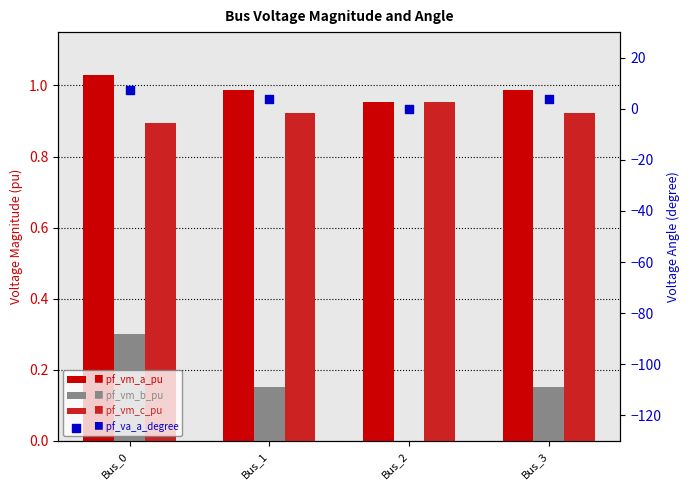

Which series has the largest Y range (max minus min)?

pf_va_a_degree